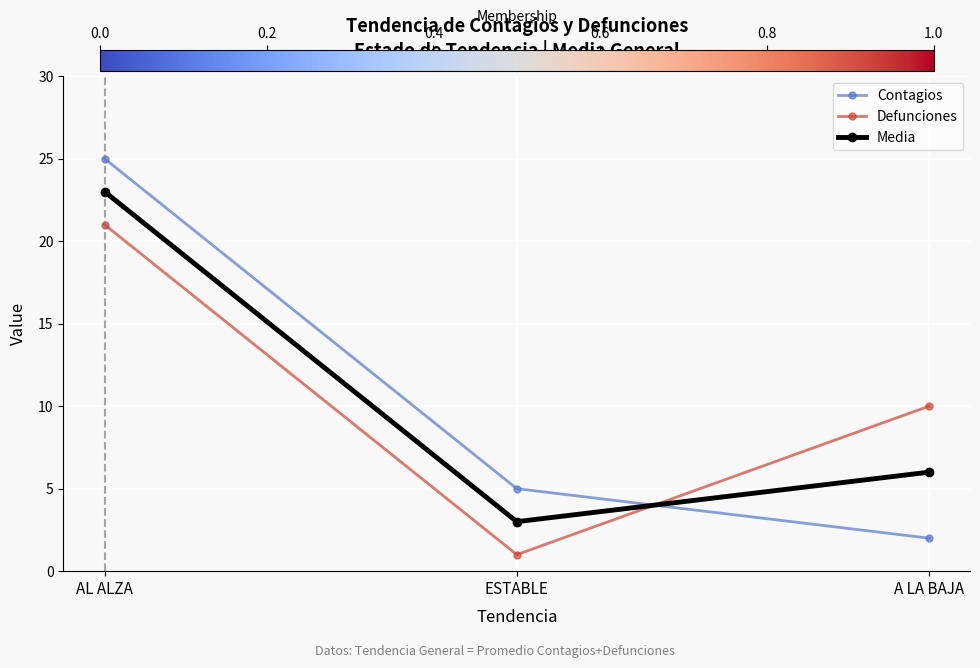

What is the difference between the highest and lowest values at ESTABLE?

4